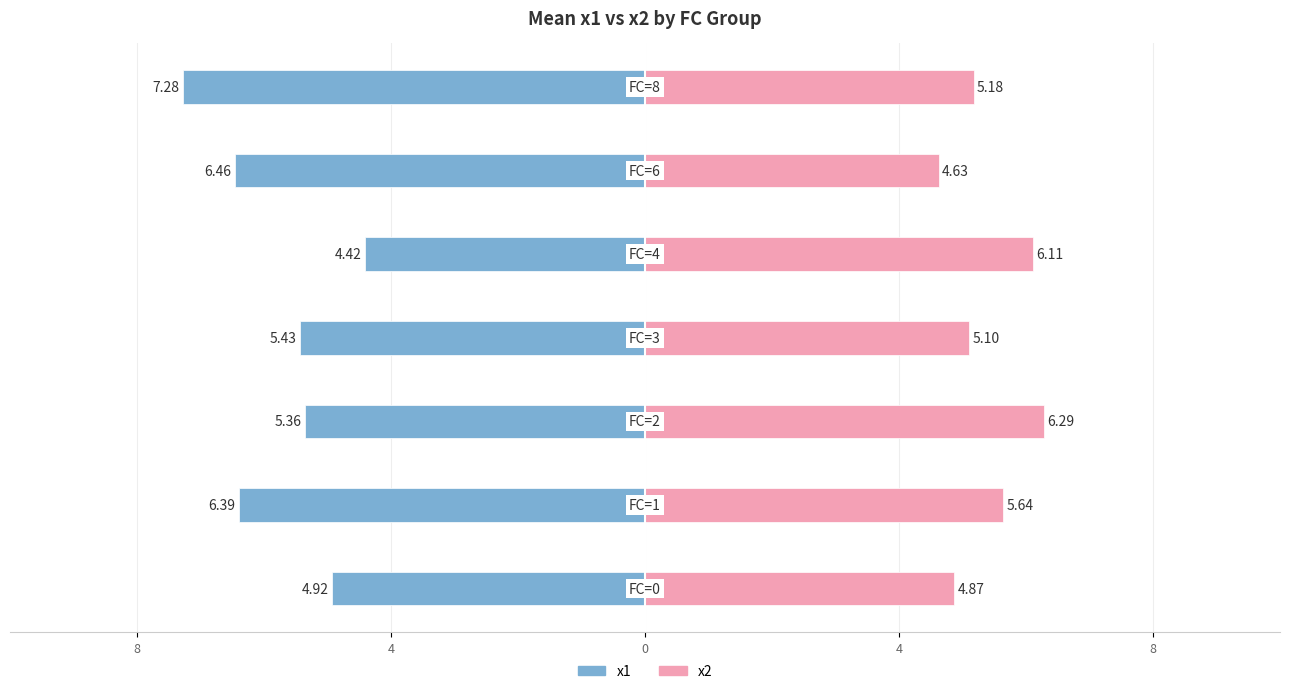

At how many categories does at least one series exceed -3?

7